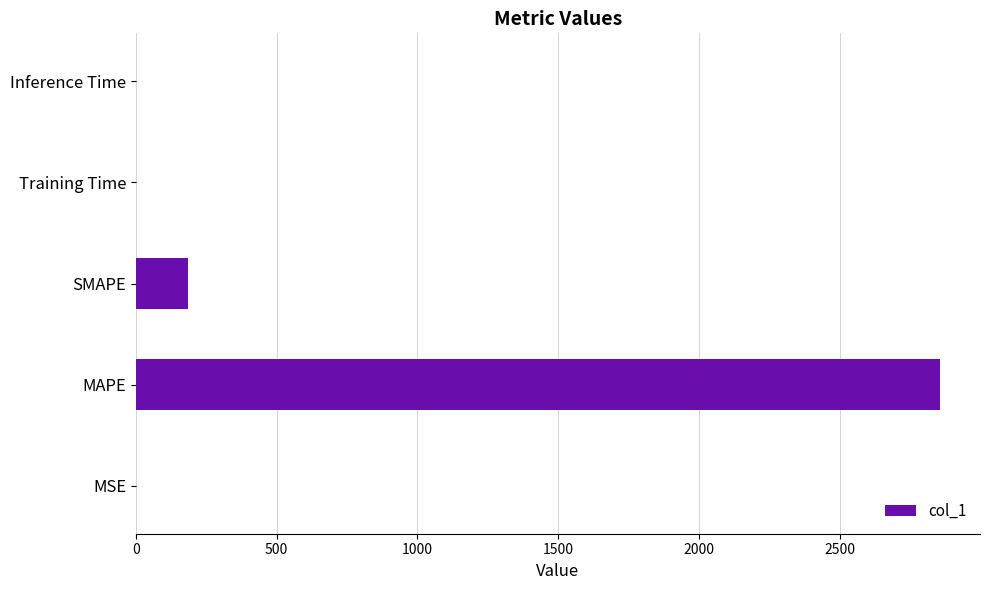

True or false: the data shows 0.0 at Inference Time.

True